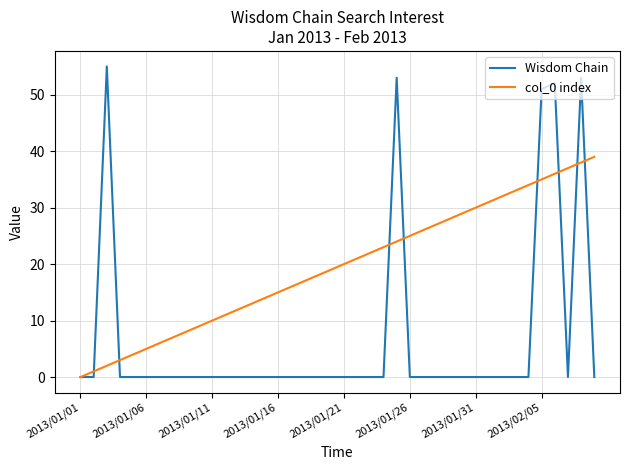

Which series has the largest total across all categories?

col_0 index